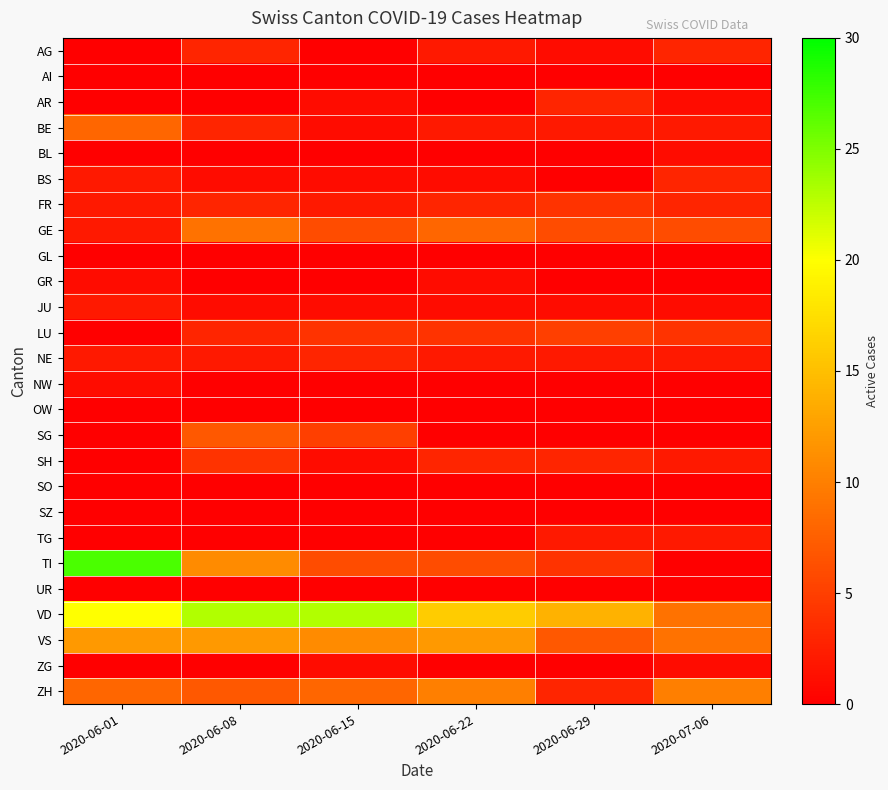

What is the maximum value shown in the chart?

27